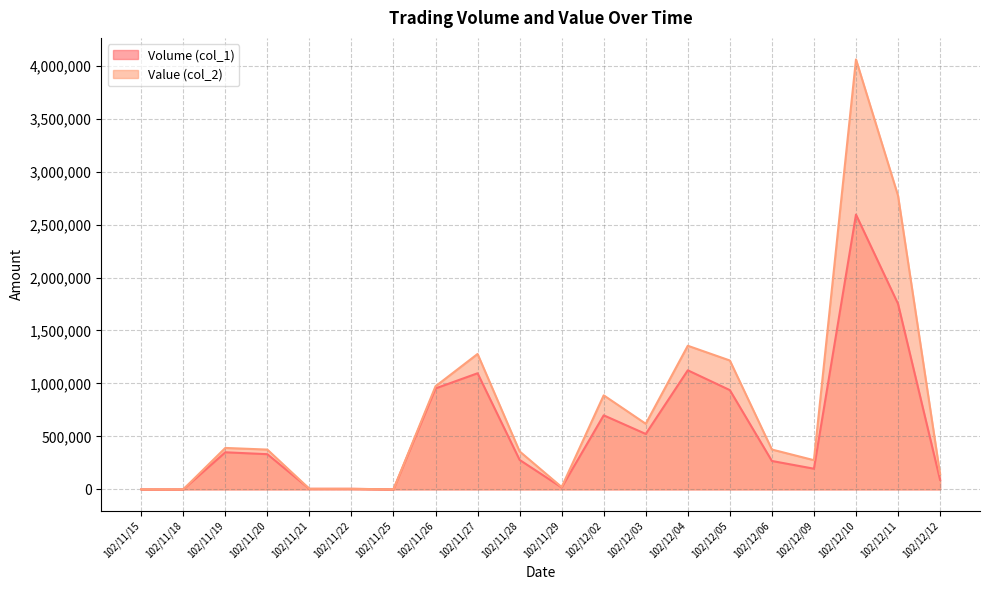

Reading left to right, what are all the values shown in this chart?

Volume (col_1): 102/11/15=0	102/11/18=0	102/11/19=350000	102/11/20=332000	102/11/21=5000	102/11/22=5000	102/11/25=0	102/11/26=953000	102/11/27=1096000	102/11/28=278000	102/11/29=18000	102/12/02=699000	102/12/03=523000	102/12/04=1124000	102/12/05=937000	102/12/06=268000	102/12/09=195000	102/12/10=2594000	102/12/11=1752000	102/12/12=90000
Value (col_2): 102/11/15=0	102/11/18=0	102/11/19=391130	102/11/20=375510	102/11/21=5200	102/11/22=5050	102/11/25=0	102/11/26=973300	102/11/27=1278220	102/11/28=358220	102/11/29=21780	102/12/02=887840	102/12/03=619240	102/12/04=1355750	102/12/05=1216620	102/12/06=376140	102/12/09=275450	102/12/10=4059210	102/12/11=2773040	102/12/12=144400